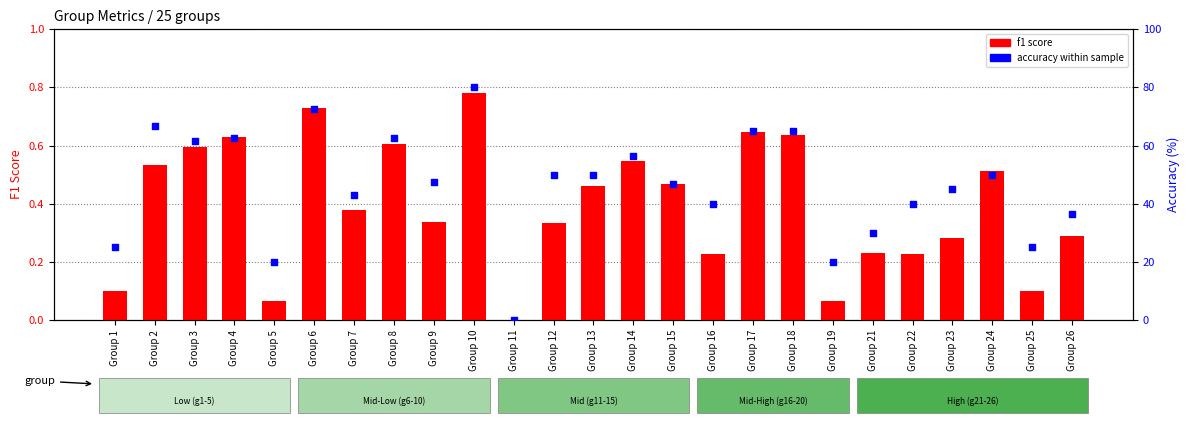

At which category is the sum across all series the highest?

Group 10